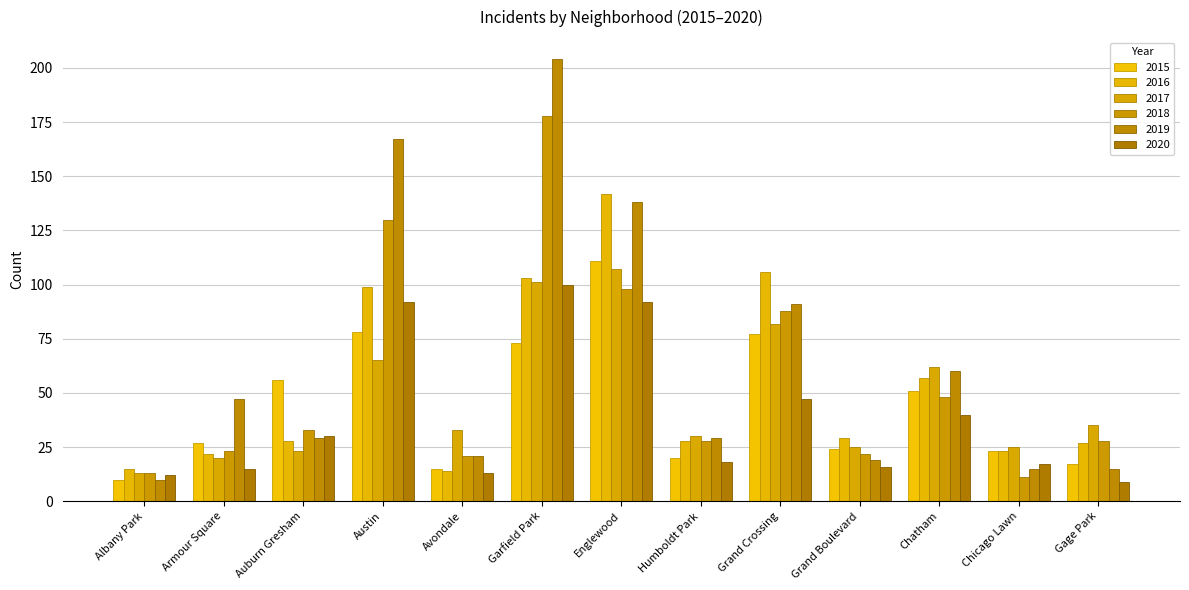

What are all the series names shown in the legend?

2015, 2016, 2017, 2018, 2019, 2020